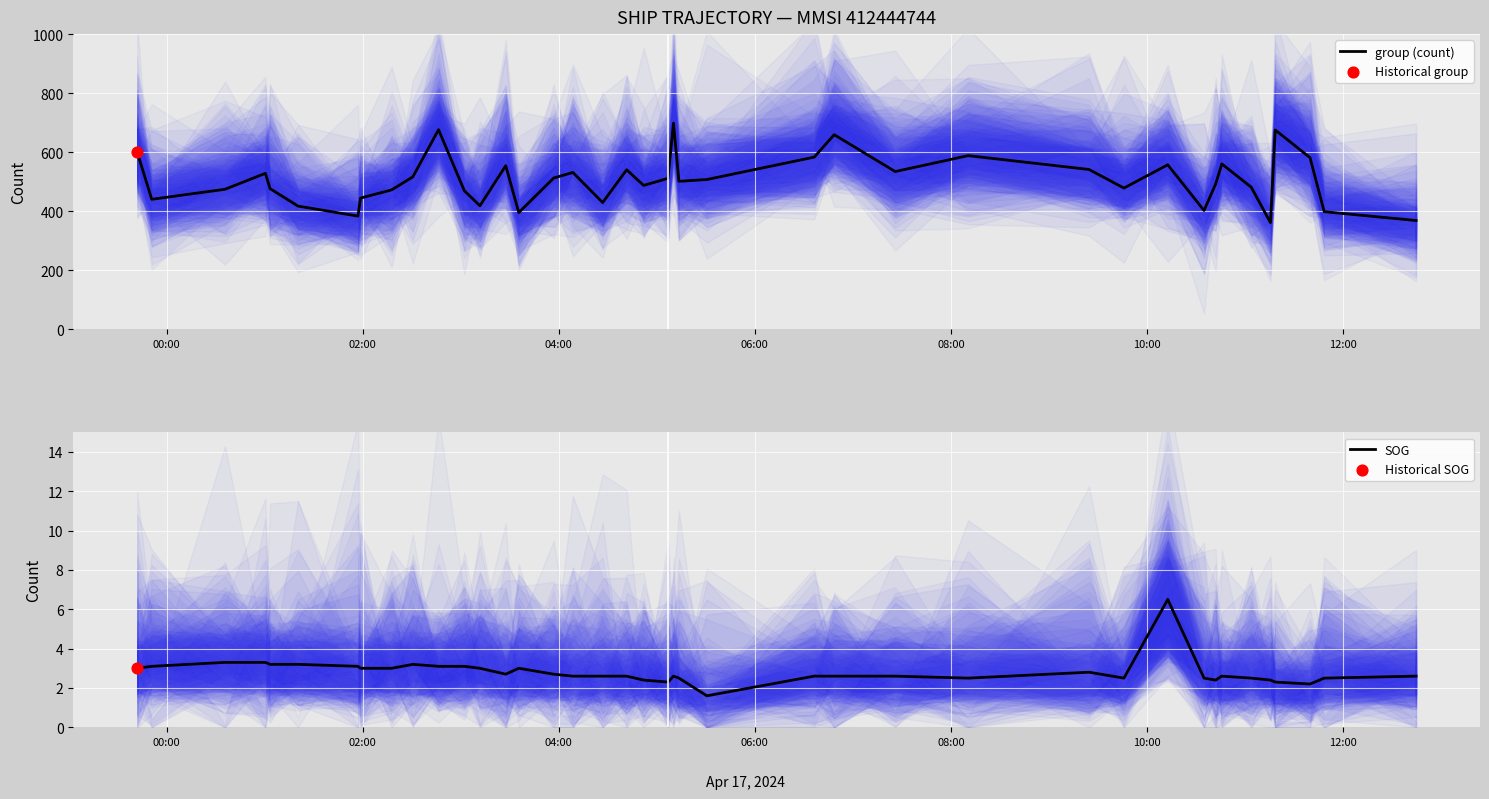

Which series has the largest Y range (max minus min)?

group (count)